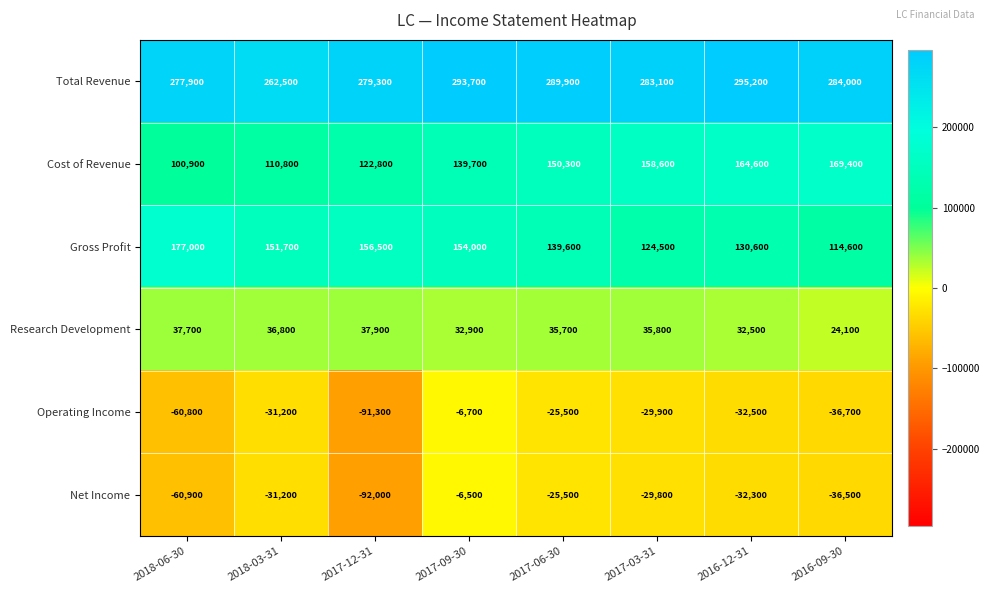

What is the difference between the maximum and minimum values in the Net Income series?

85500